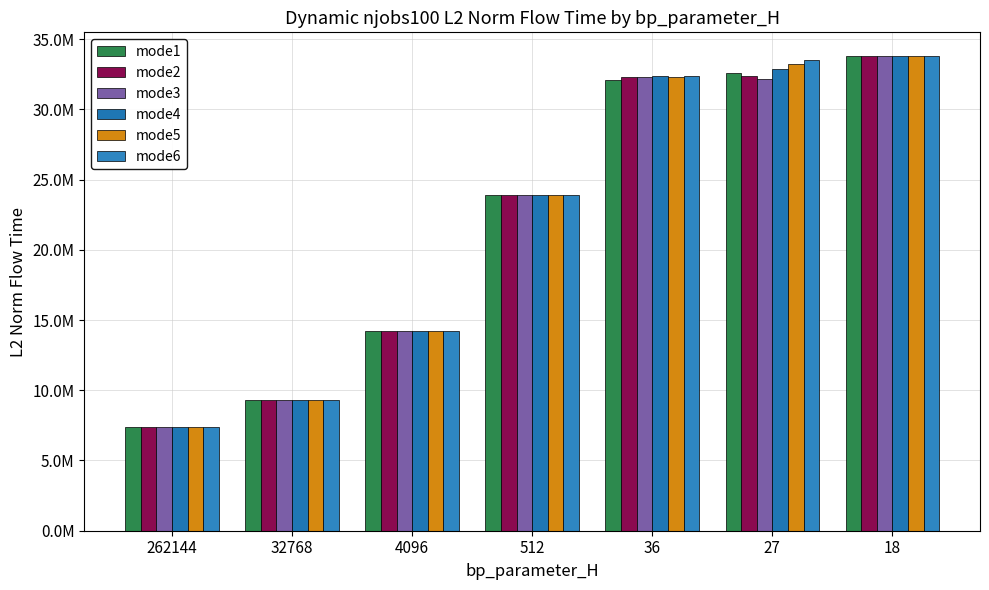

What is the difference between the second highest and minimum values in the mode4 series?

25459164.4